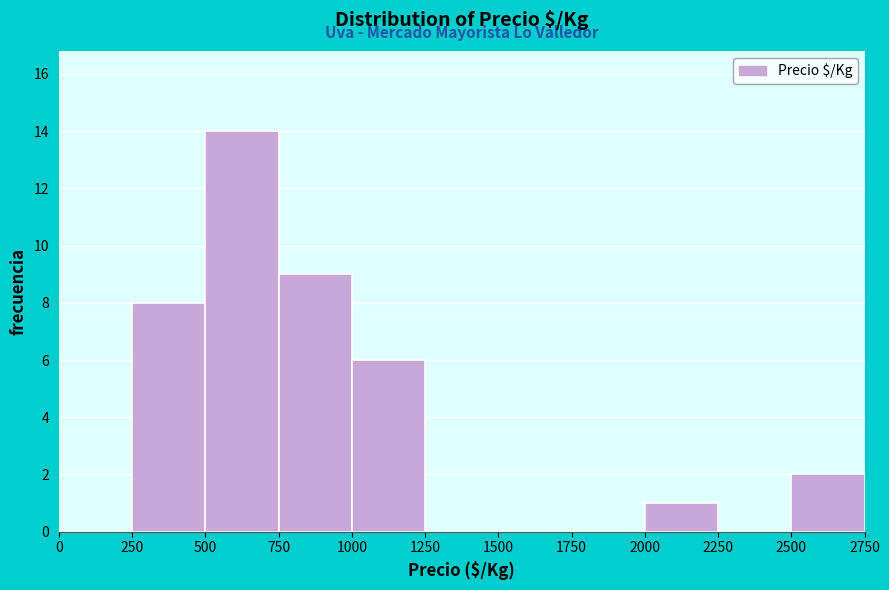

Reading left to right, list every bar in this chart as the range it spans on the x-axis followed by its height. The values are not printed on the chart, so give them approximately, as read against the axis.

0 to 250: 0
250 to 500: 8
500 to 750: 14
750 to 1000: 9
1000 to 1250: 6
1250 to 1500: 0
1500 to 1750: 0
1750 to 2000: 0
2000 to 2250: 1
2250 to 2500: 0
2500 to 2750: 2